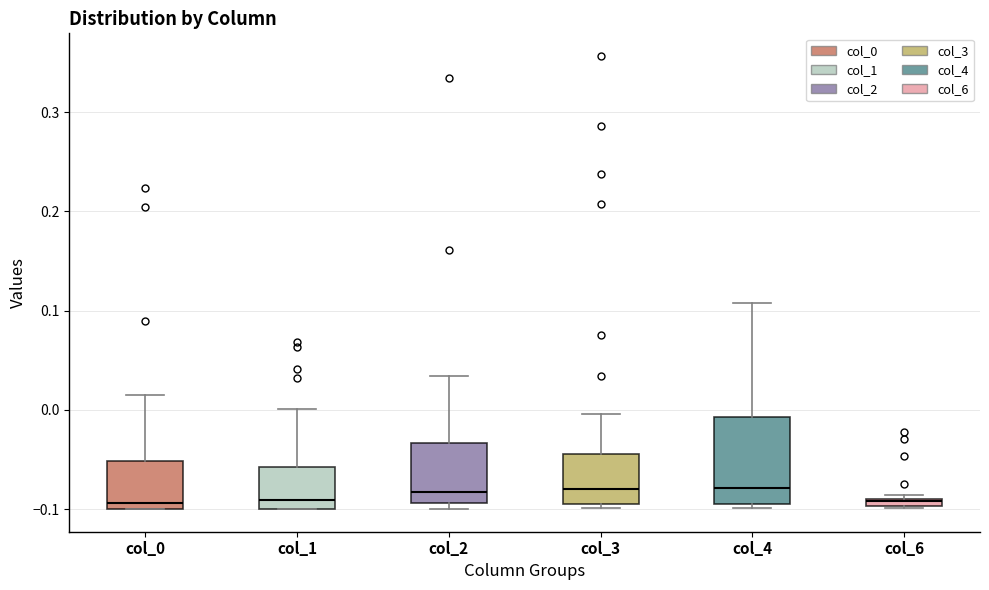

Where does the upper whisker of the box for col_1 end on the y-axis? The values are not printed on the chart, so give them approximately, as read against the axis.

0.00